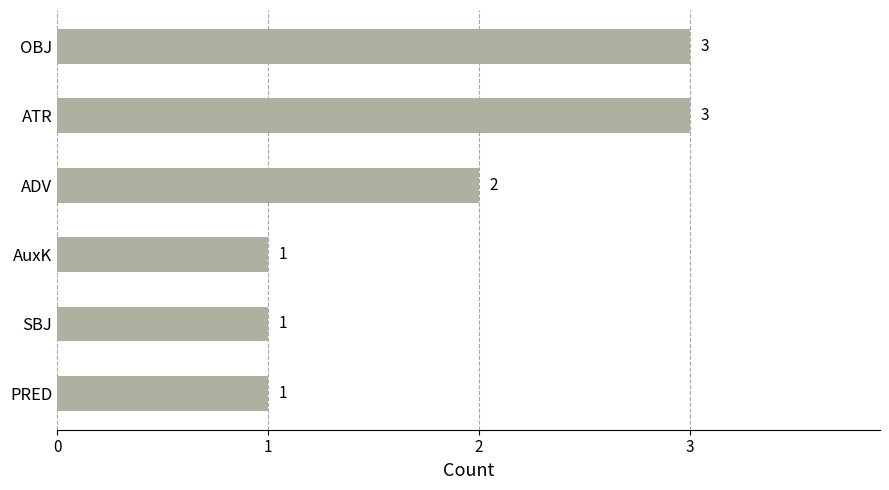

What is the greatest value displayed?

3